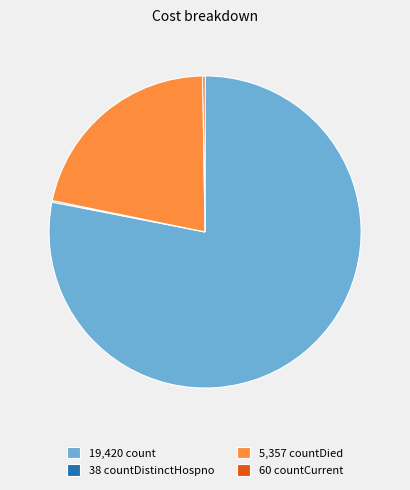

Between 5,357 countDied and 19,420 count, which is larger?

19,420 count